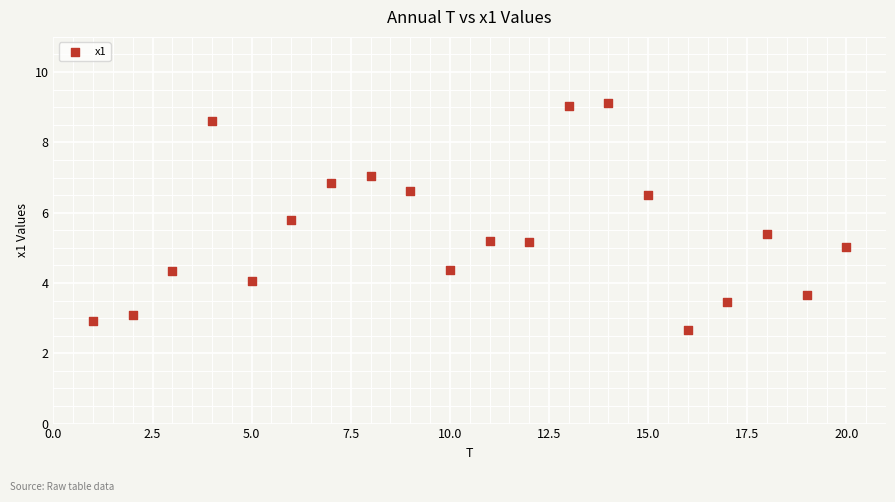

What is the range of Y values (max minus min)?

6.4